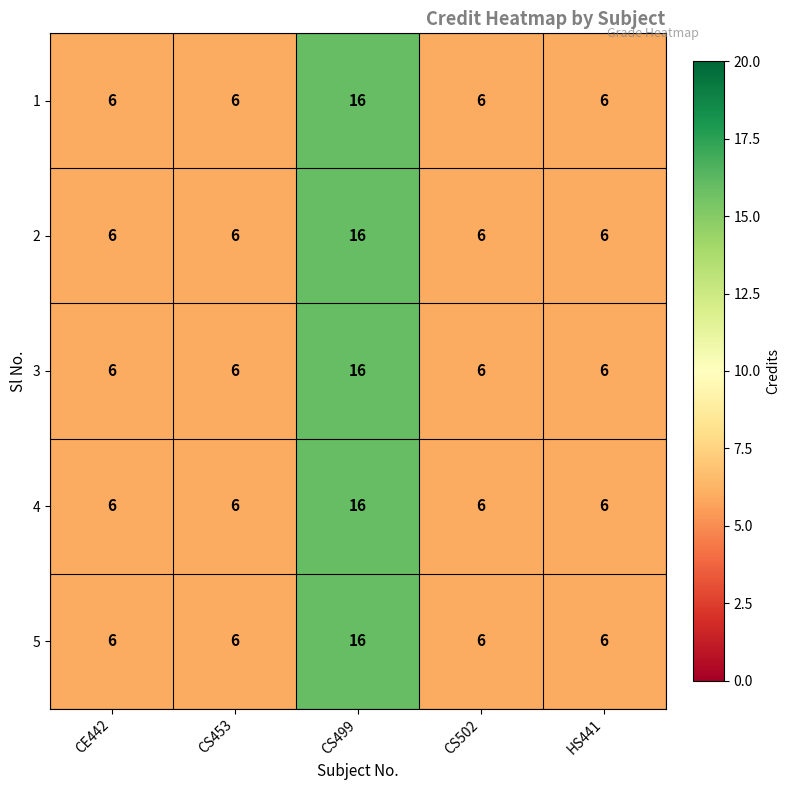

What is the difference between the maximum and second lowest values in the 5 series?

10